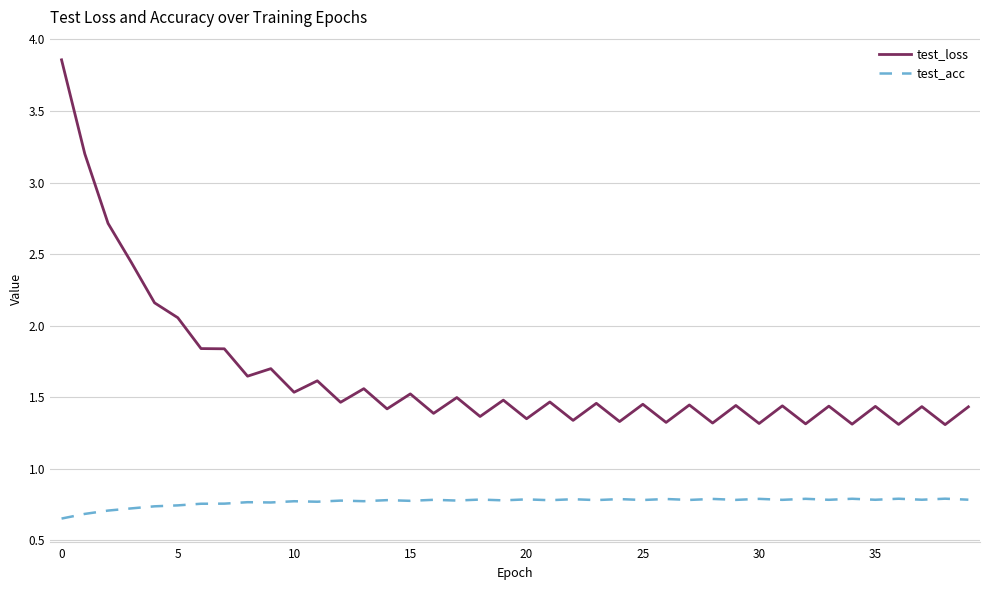

In test_acc, how many points are higher than both neighbors (excluding endpoints)?

16